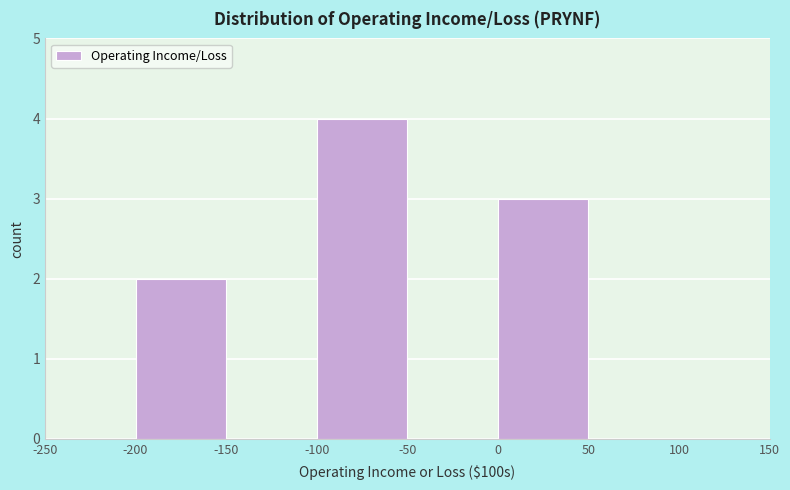

Reading left to right, list every bar in this chart as the range it spans on the x-axis followed by its height. The values are not printed on the chart, so give them approximately, as read against the axis.

-250 to -200: 0
-200 to -150: 2
-150 to -100: 0
-100 to -50: 4
-50 to 0: 0
0 to 50: 3
50 to 100: 0
100 to 150: 0